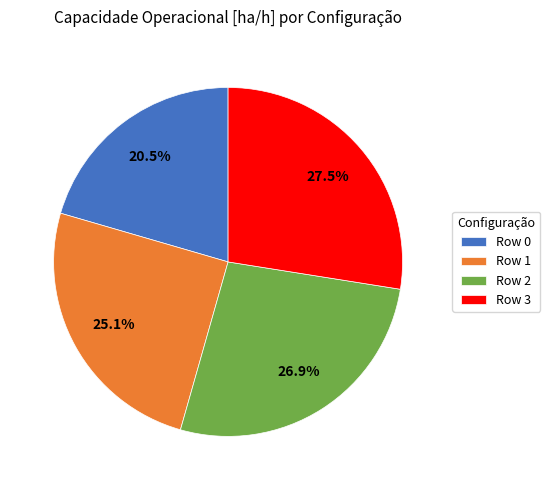

Is it true that Row 0 is 6% of the pie?

False